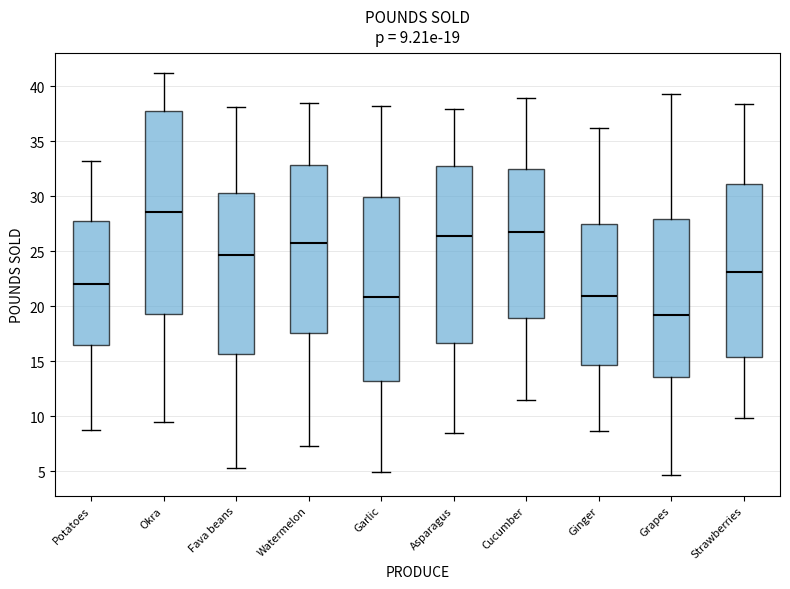

Comparing the boxes themselves (not the whiskers), which one is the tallest?

Okra